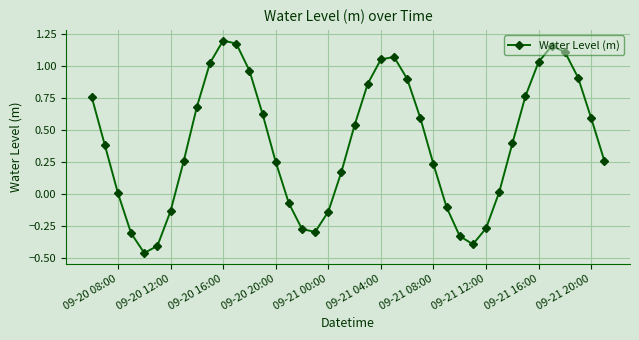

What is the value of the 6th point from the left?

-0.4